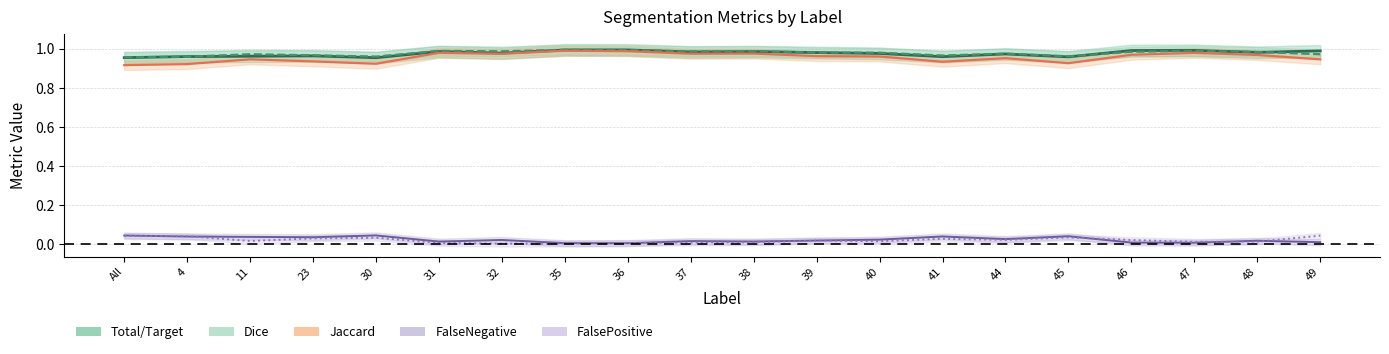

What is the label of the 18th point from the right?

11